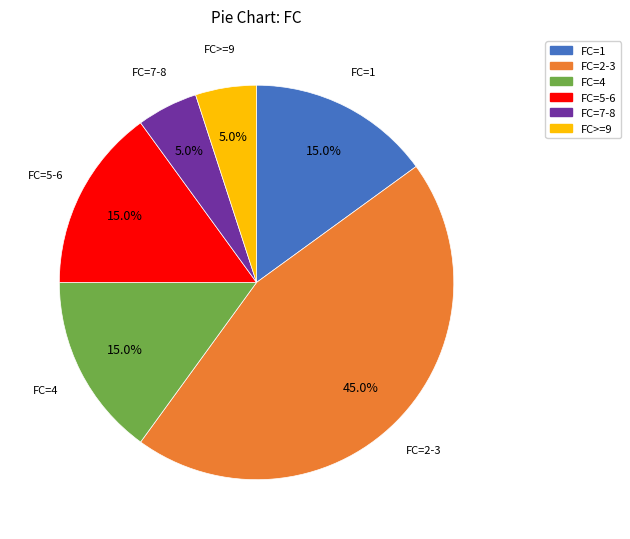

Which has a higher value, FC>=9 or FC=2-3?

FC=2-3